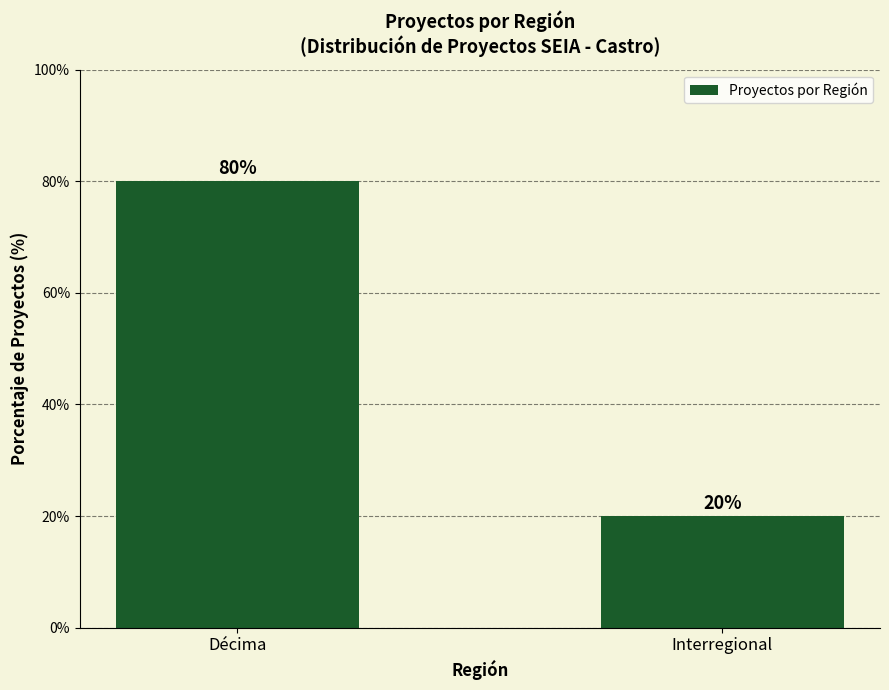

How many bars are there in total?

2